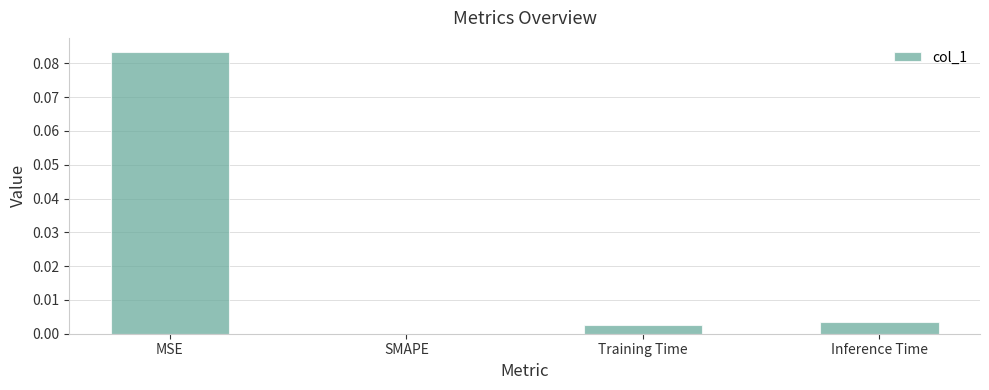

At which label is the value closest to 0?

SMAPE